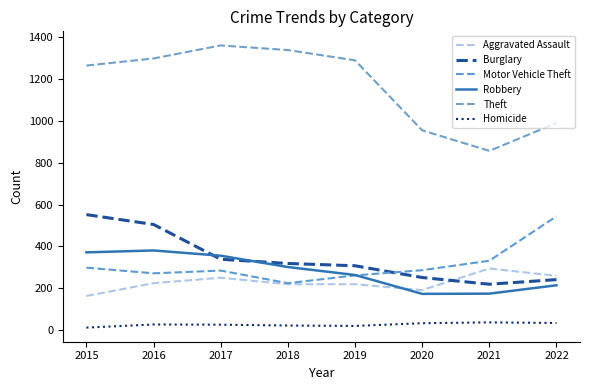

What is the lowest value of the Burglary series?

220